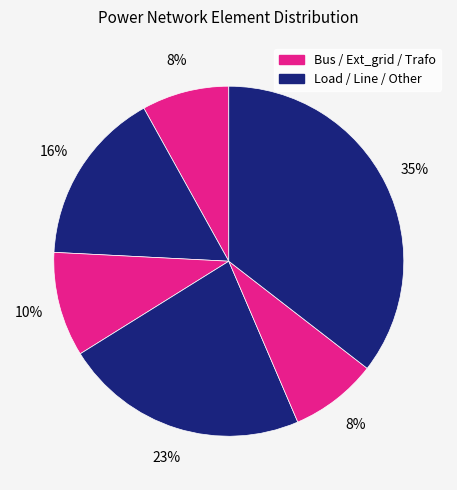

How many segments does this pie chart have?

6